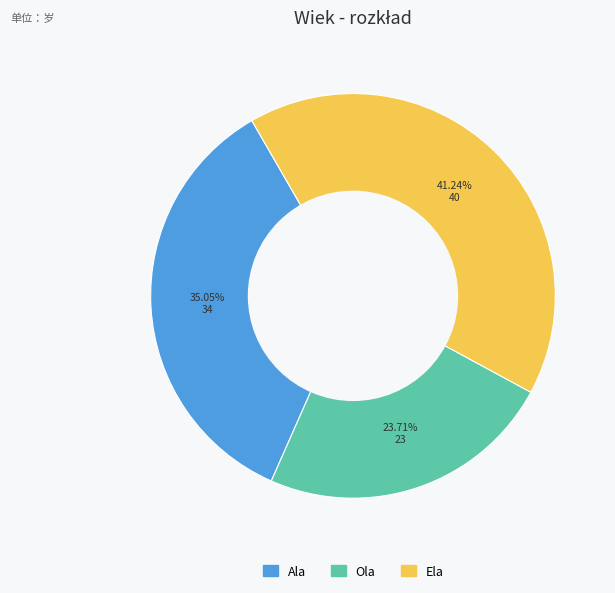

What is the smallest slice in the pie chart?

Ola